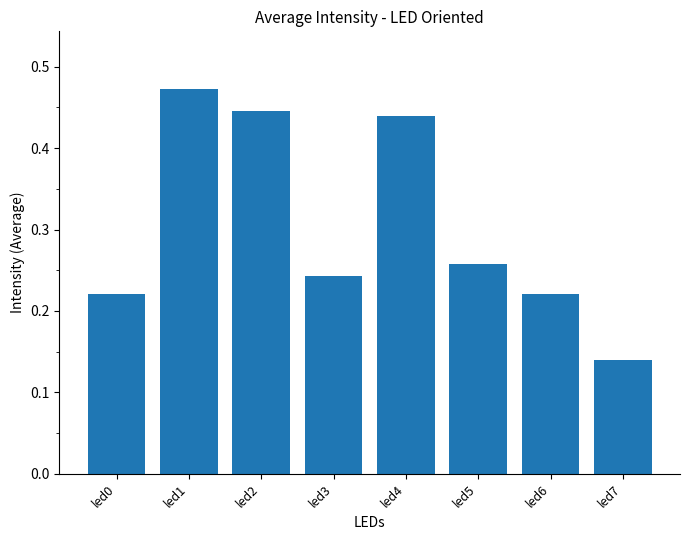

The value at led3 is 0.4. True or false?

False